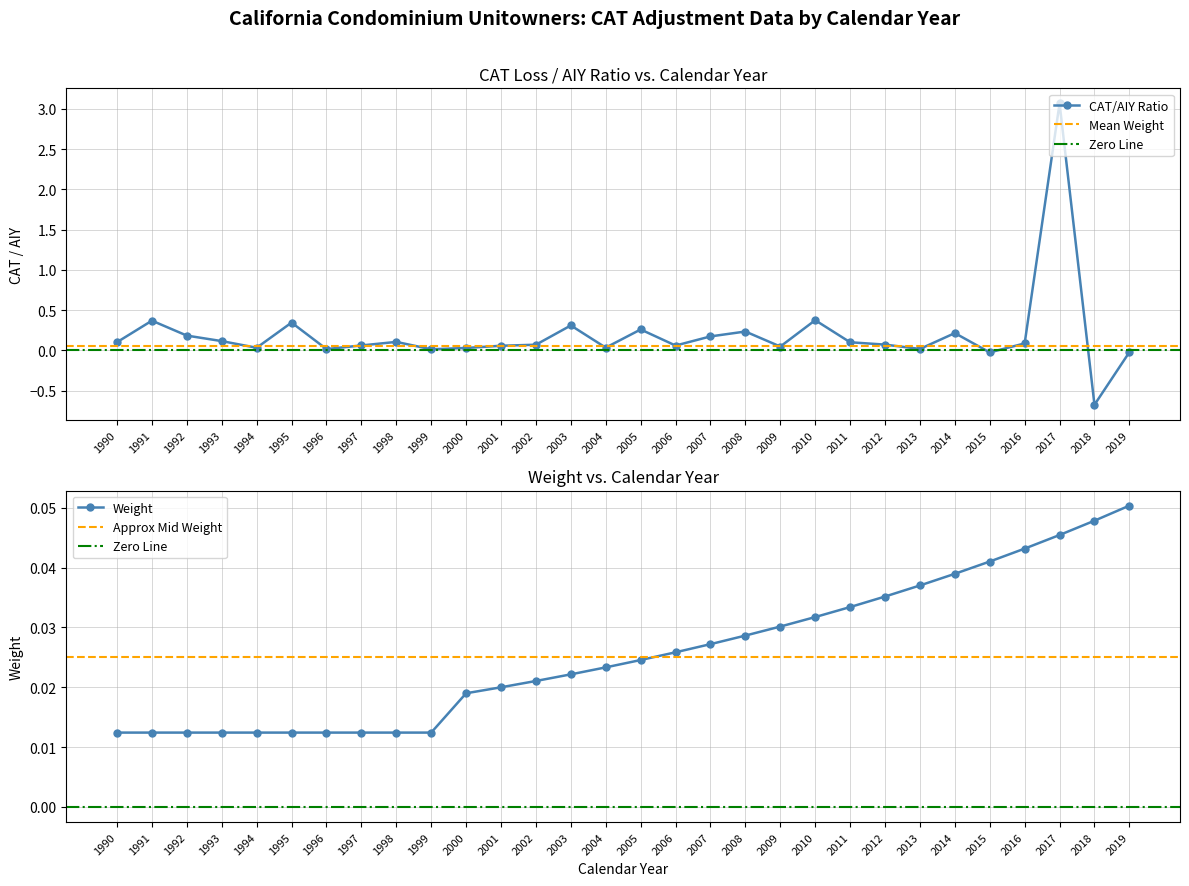

The value of Weight at 1995 is 0.0. True or false?

True